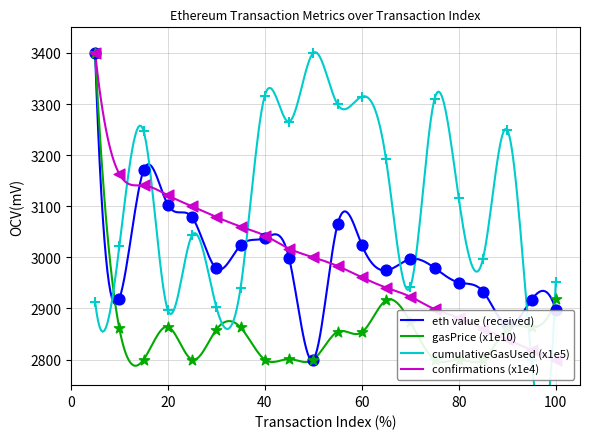

Which series has the largest total across all categories?

cumulativeGasUsed (x1e5)